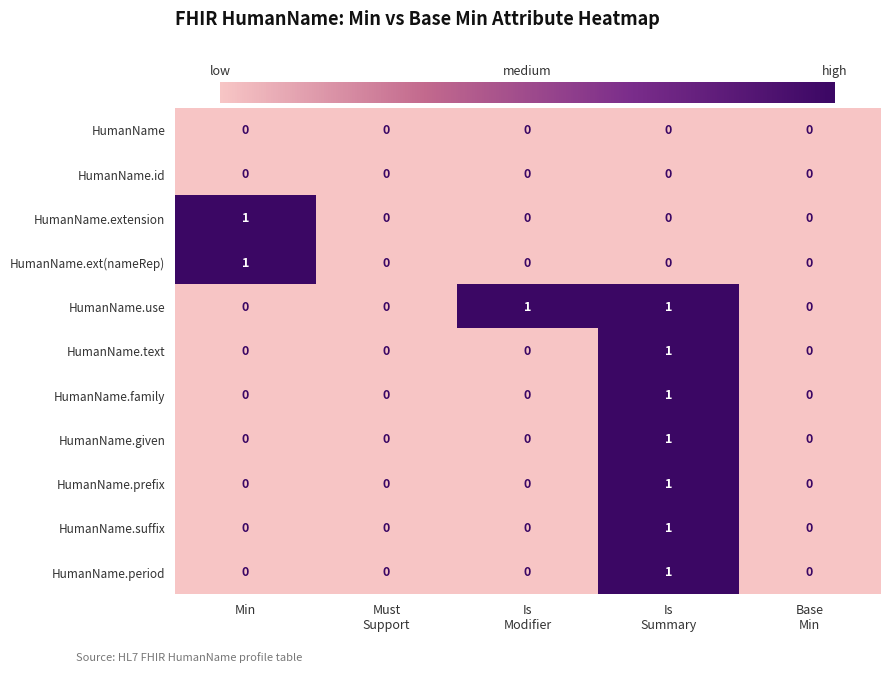

Count the HumanName.use values in the range 0 to 1.

5